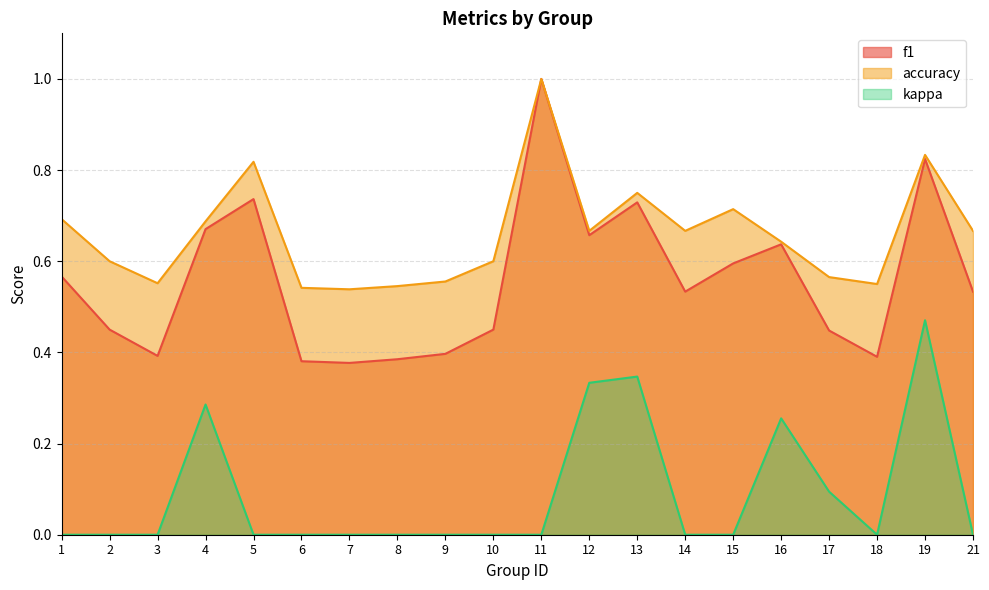

At which category is the sum across all series the highest?

19